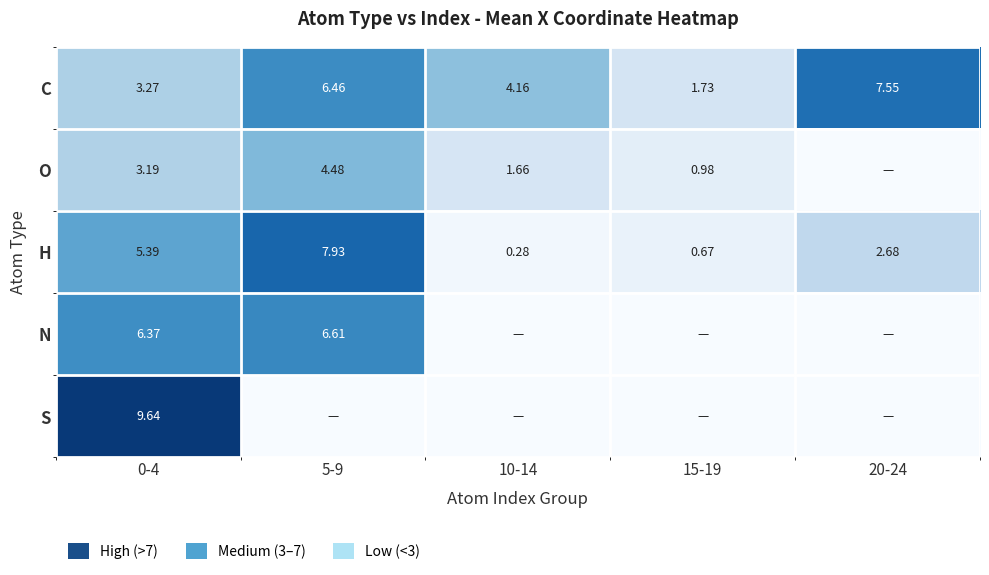

Rank the series at 0-4 from lowest to highest value.

O, C, H, N, S